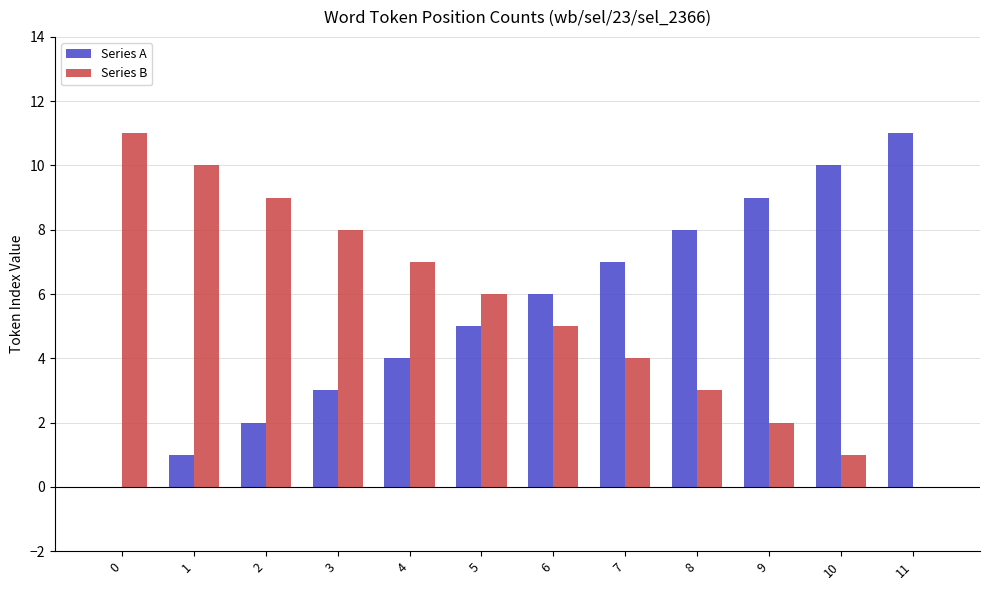

Reading left to right, extract all data points from this chart.

Series A: 0	1	2	3	4	5	6	7	8	9	10	11
Series B: 11	10	9	8	7	6	5	4	3	2	1	0